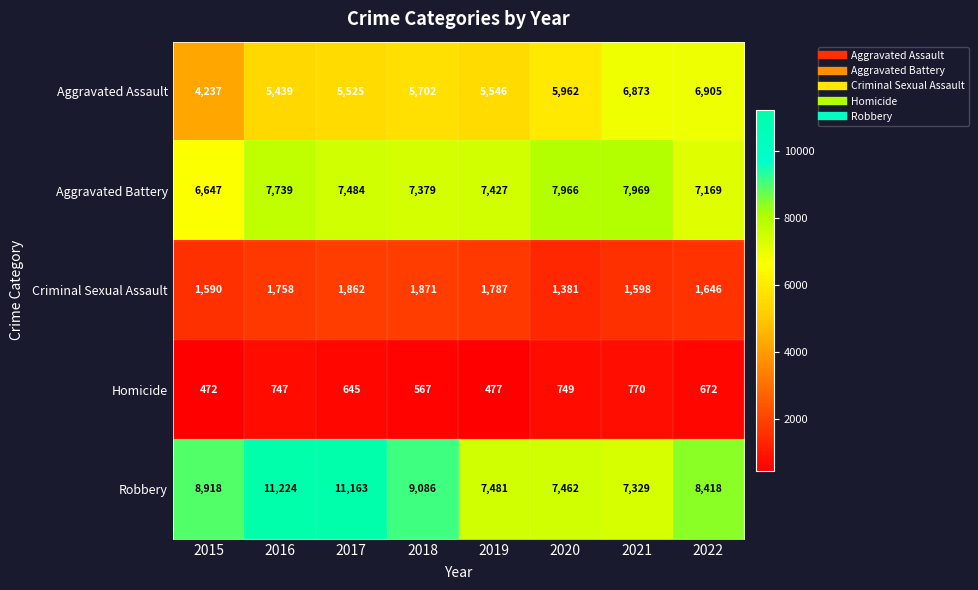

What is the sum of the Homicide values at 2018 and 2015?

1039